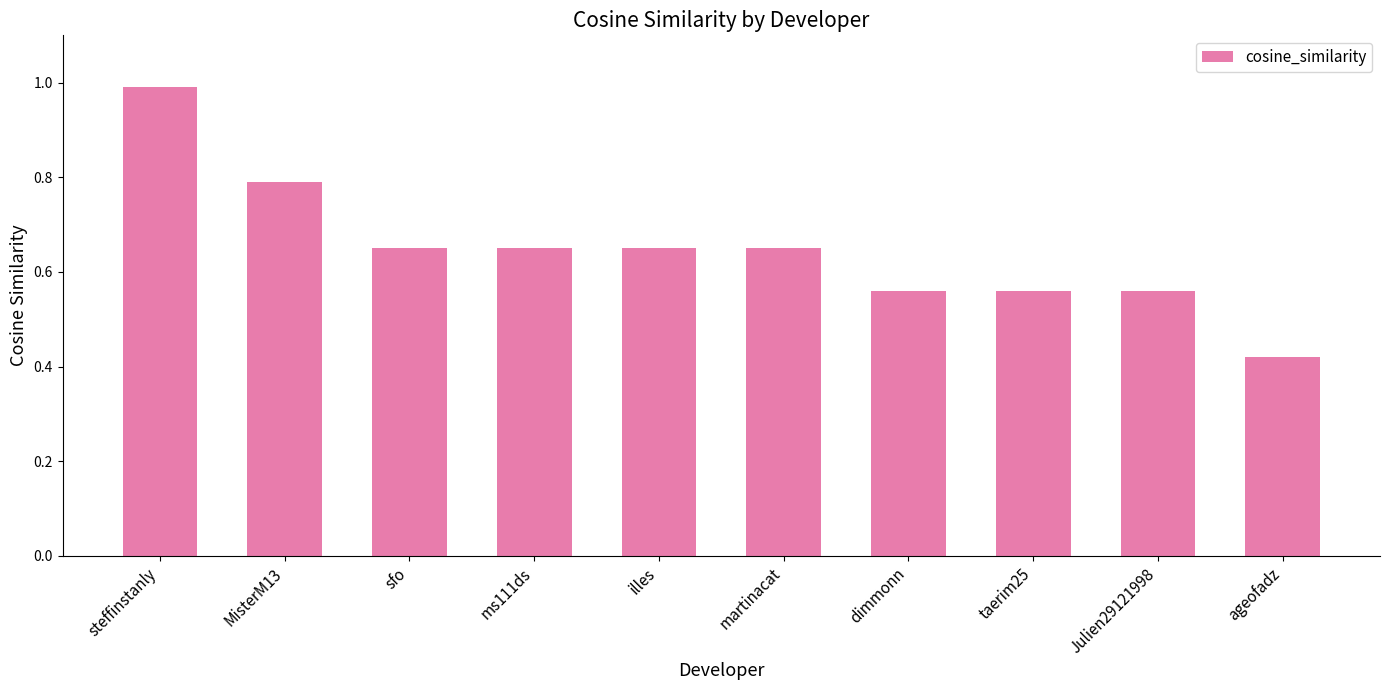

At which category does the chart reach its peak across all series?

steffinstanly